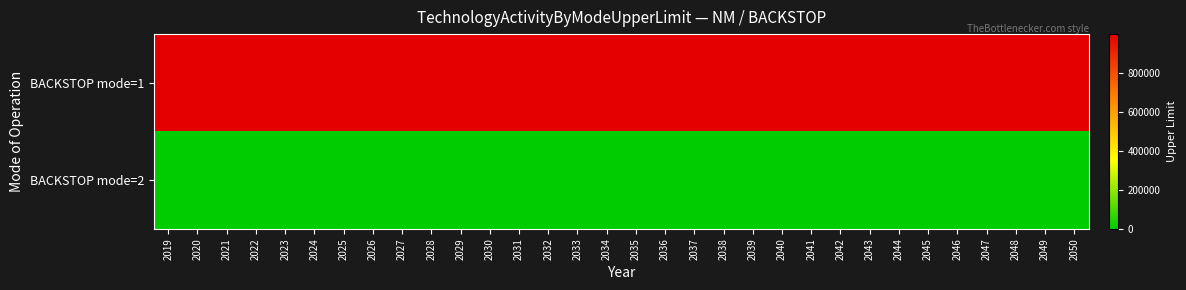

What is the maximum value shown in the chart?

999999